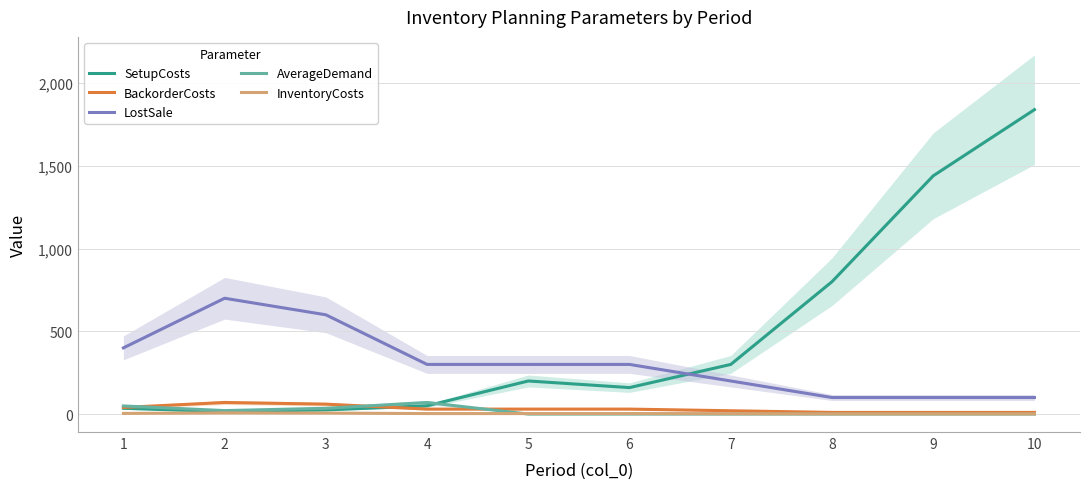

Where does the SetupCosts series first go above 200?

7